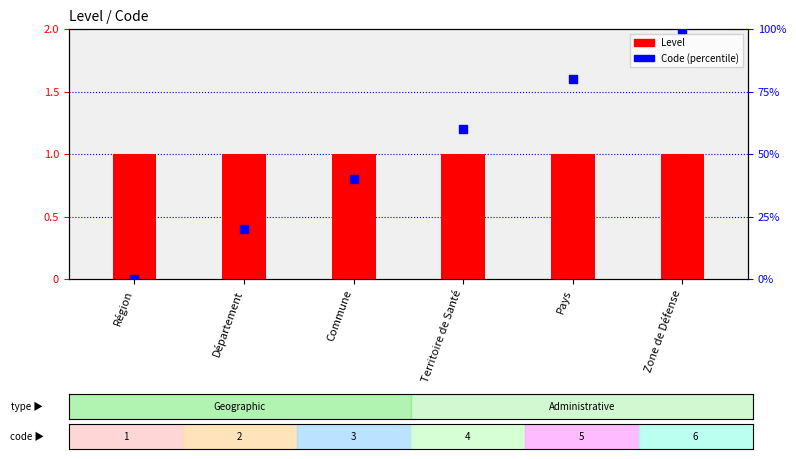

At which category is the sum across all series the highest?

Zone de Défense